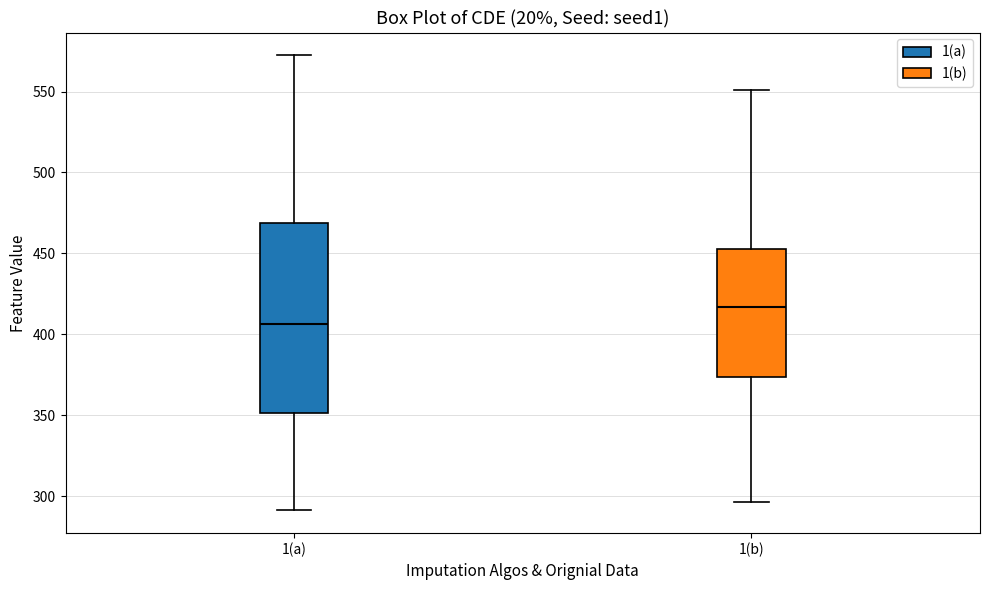

Reading left to right, read every box against the y-axis: the position of its median line, the range the box covers, and the ends of its whiskers. The values are not printed on the chart, so give them approximately, as read against the axis.

1(a): median 405, box 350 to 470, whiskers 290 to 570
1(b): median 415, box 375 to 455, whiskers 295 to 550